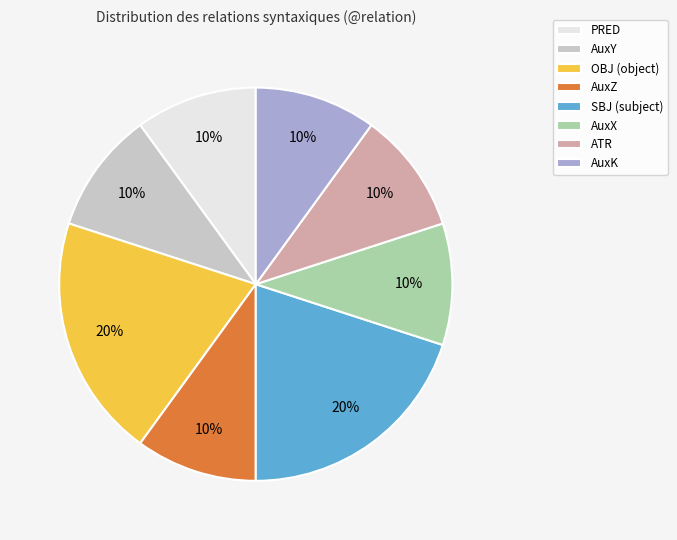

Is it true that PRED is 1% of the pie?

False